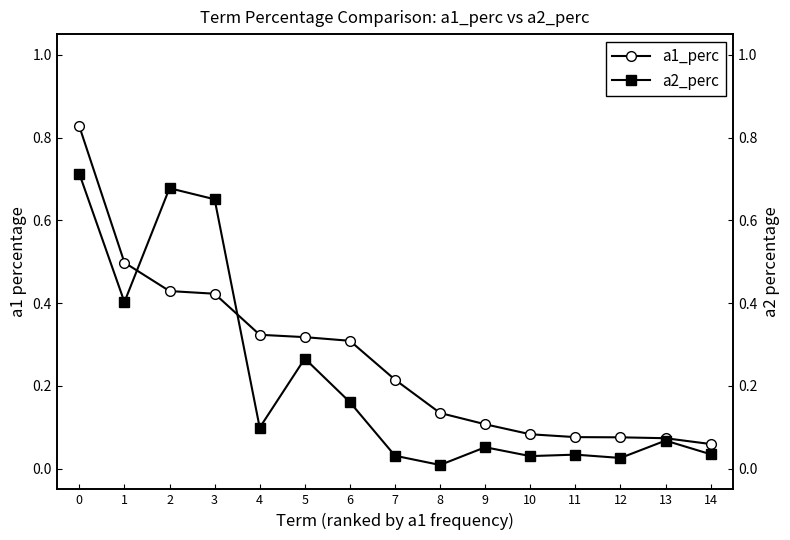

True or false: a2_perc has a value of 0.0 at 13.

False